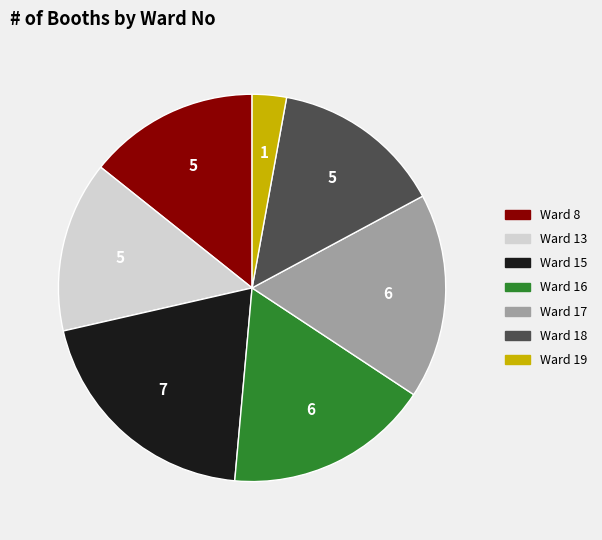

Is there a majority slice in this chart?

No